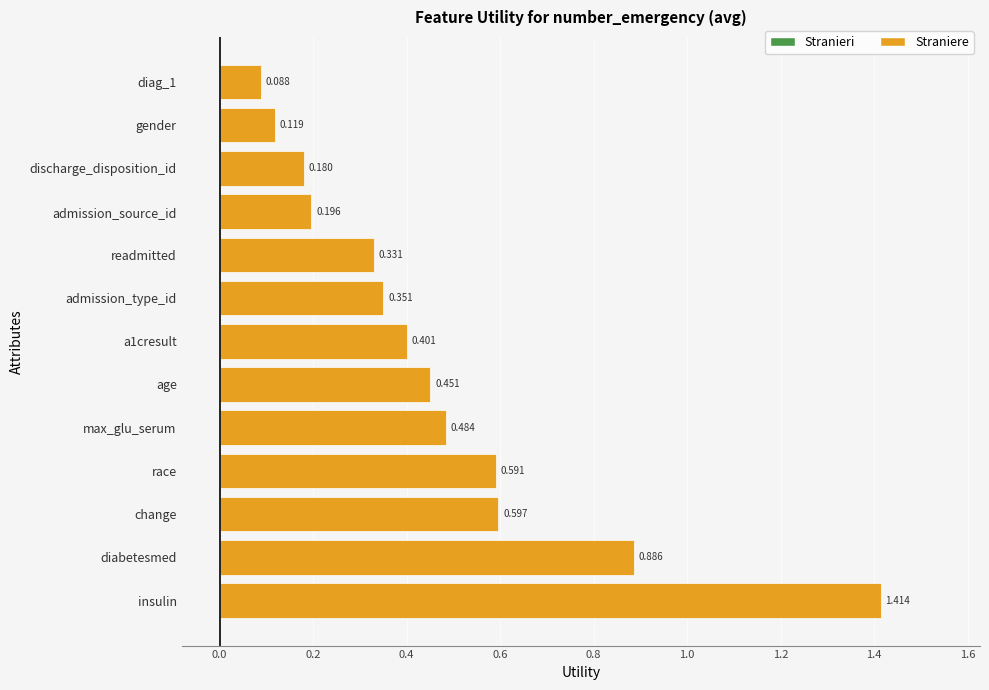

At which category does the chart reach its peak across all series?

insulin